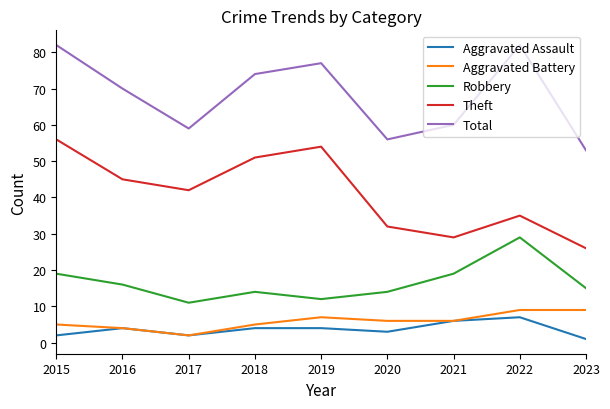

True or false: Aggravated Assault and Robbery intersect in this chart.

False